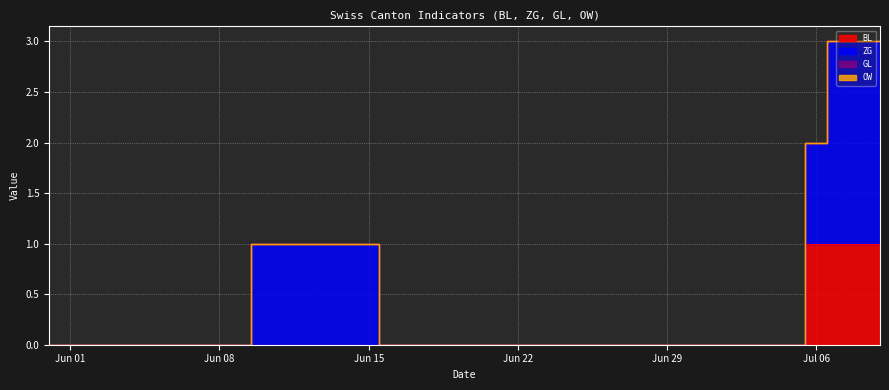

At how many categories does at least one series exceed 1?

3